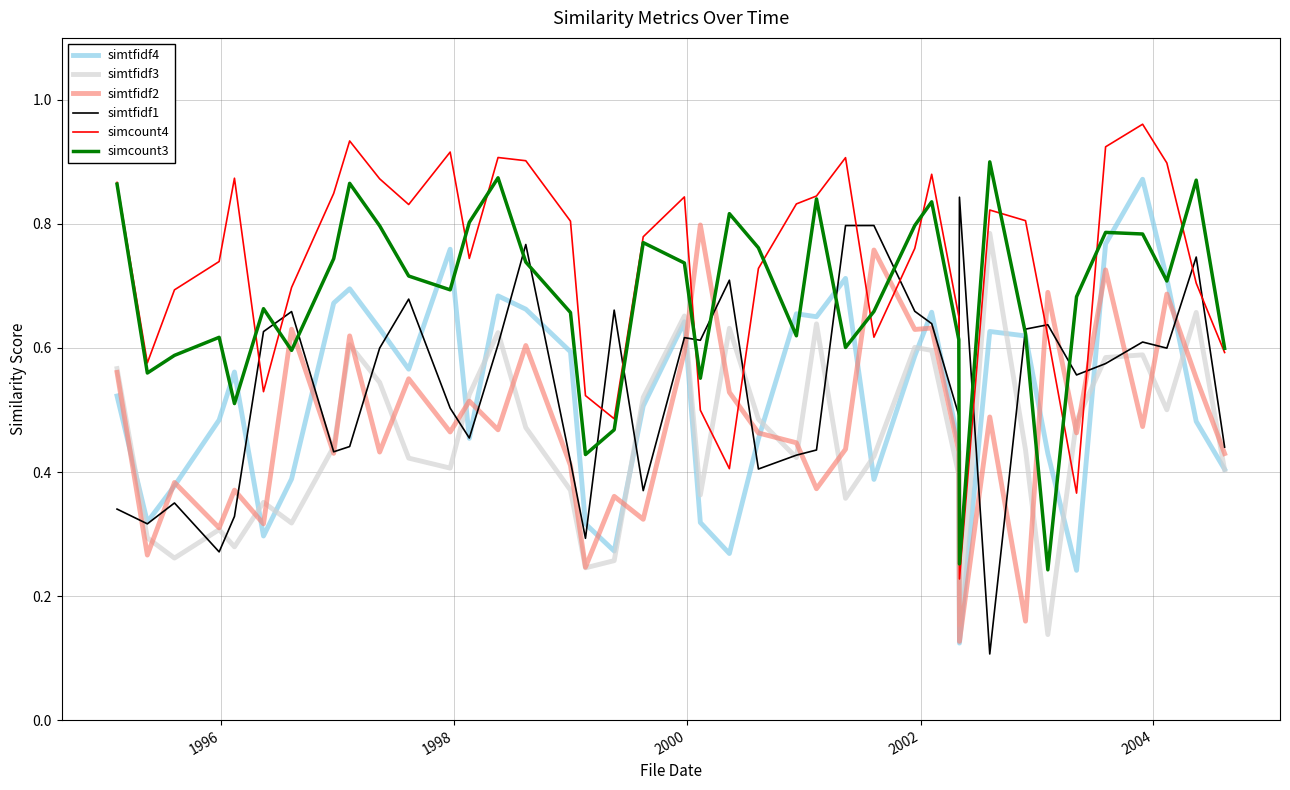

True or false: simtfidf4 and simcount4 cross at least once.

False